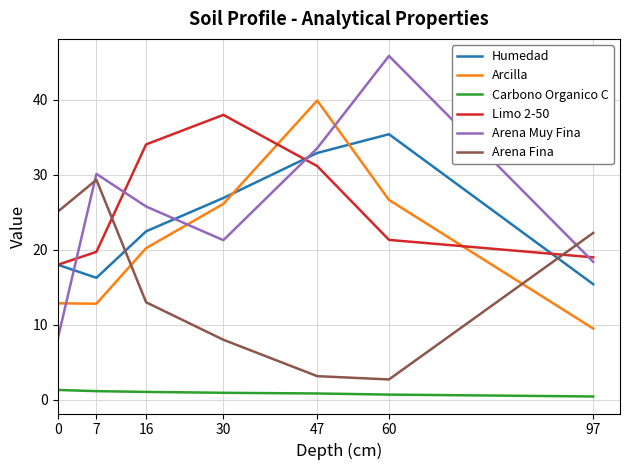

Which series changed the most between 0 and 16?

Arena Muy Fina